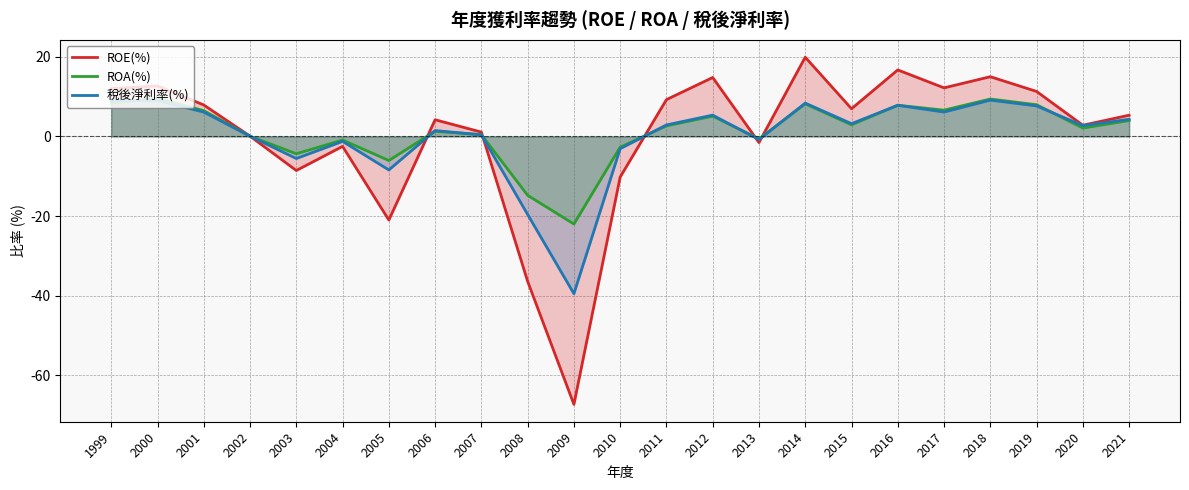

What is the maximum value shown in the chart?

19.9